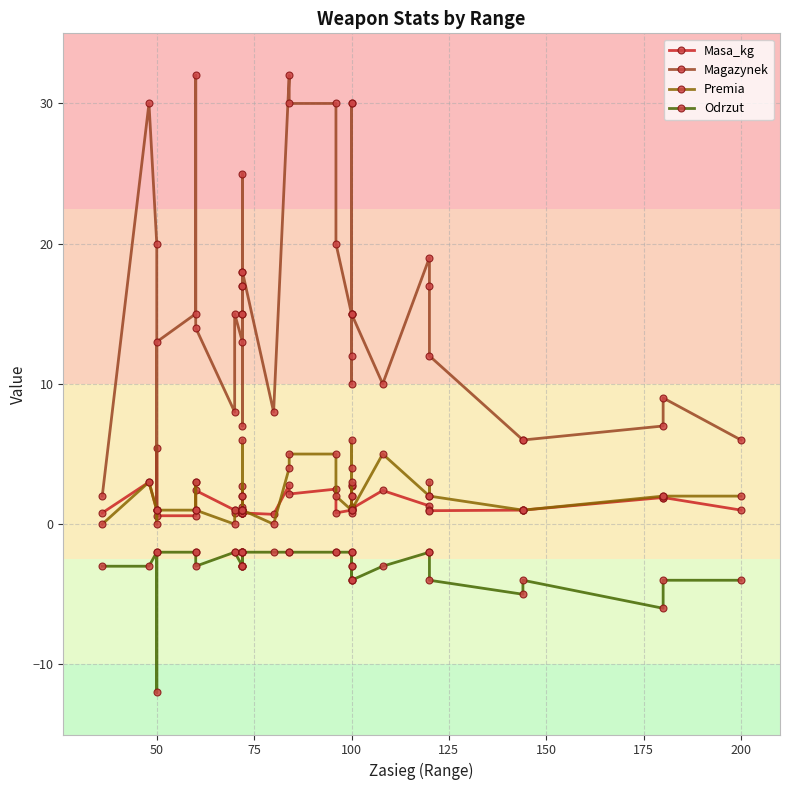

What is the difference between the Masa_kg values at 150 and 75?

0.4